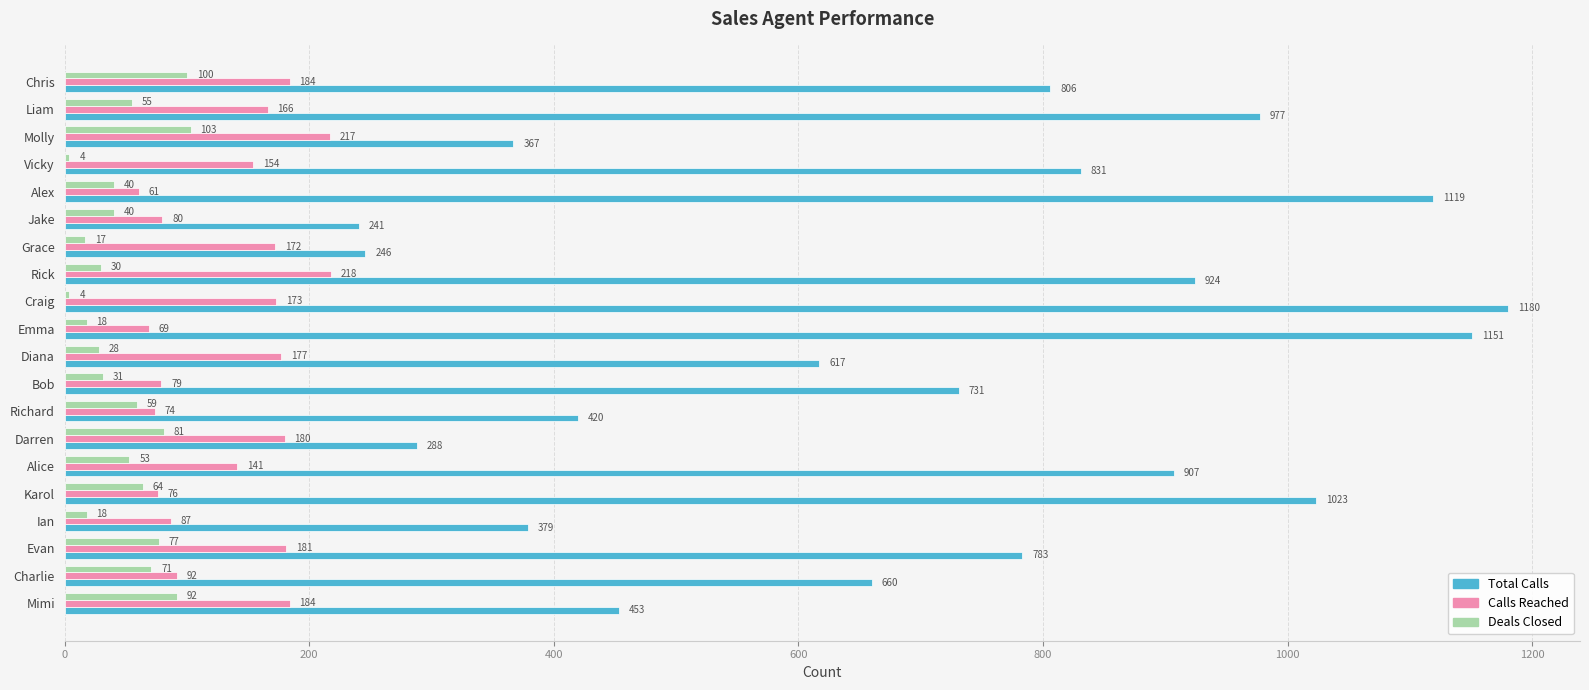

What is the difference between the maximum and minimum values in the Deals Closed series?

99